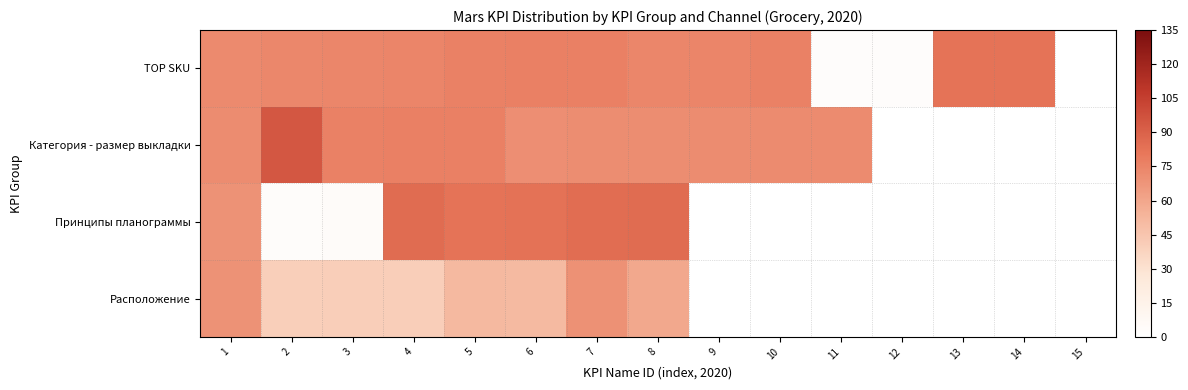

At which category is the sum across all series the highest?

7